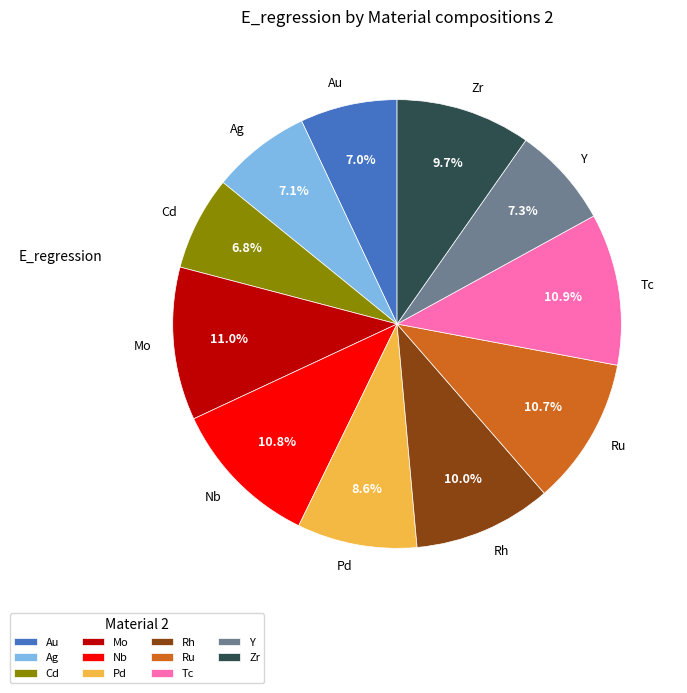

How many slices are in this pie chart?

11